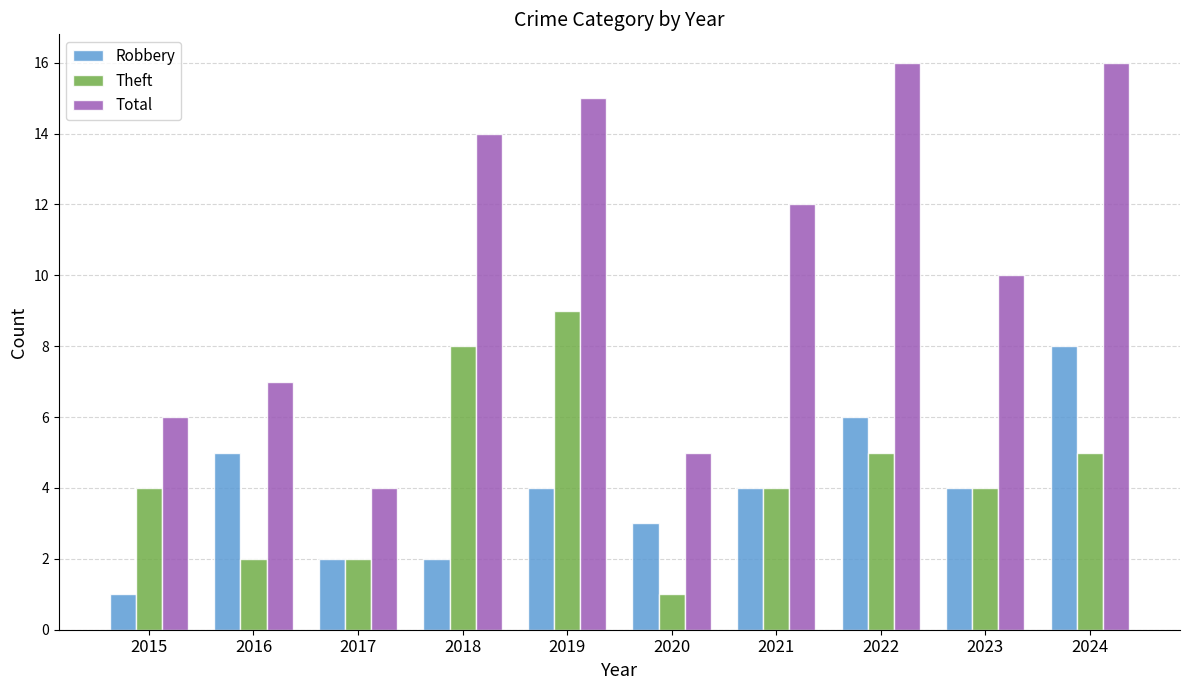

How many bars are there in each group?

3